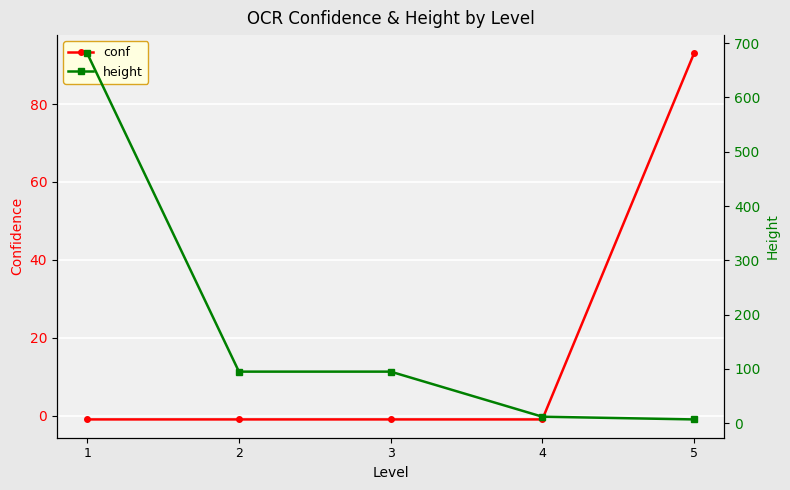

Which category has the highest value in the conf series?

5